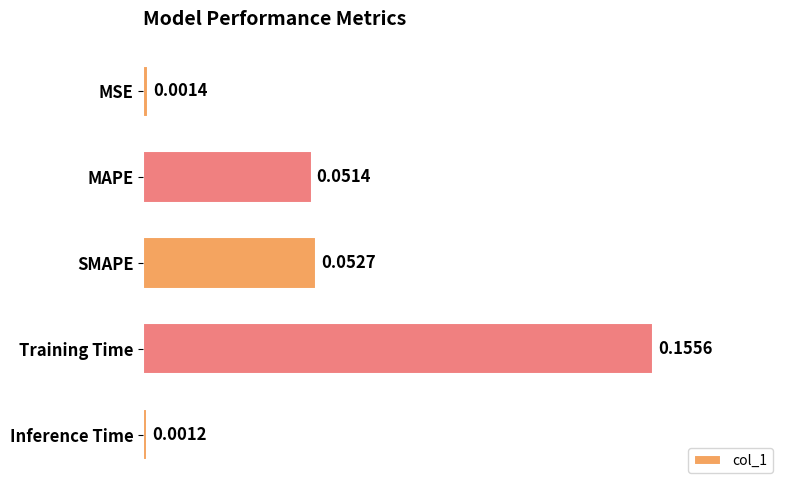

Rank the categories by value from highest to lowest.

Training Time, SMAPE, MAPE, MSE, Inference Time